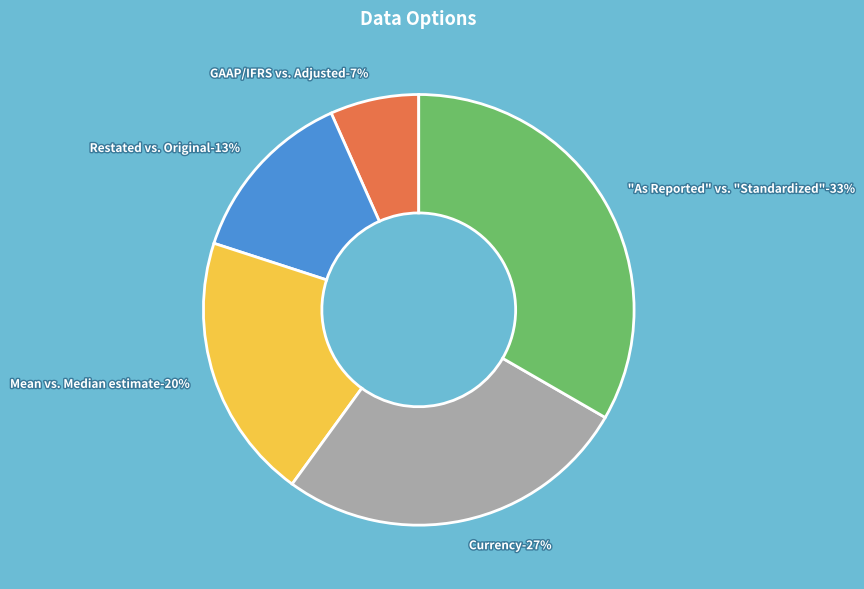

To the nearest percent, what percentage of the pie is Restated vs. Original?

13%